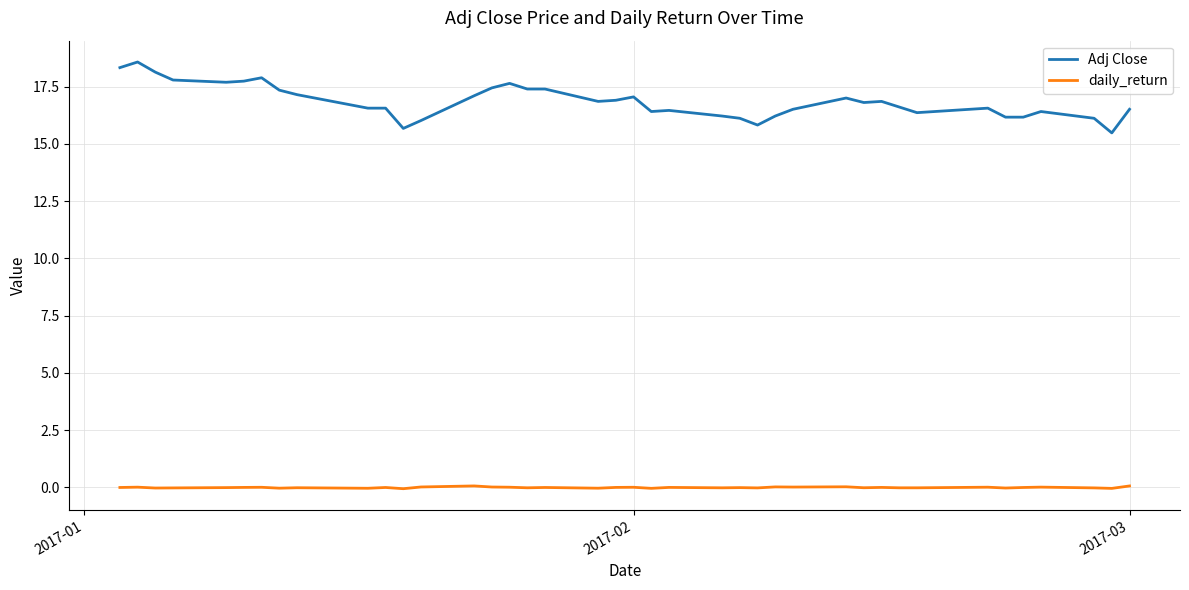

Which series has the largest total across all categories?

Adj Close